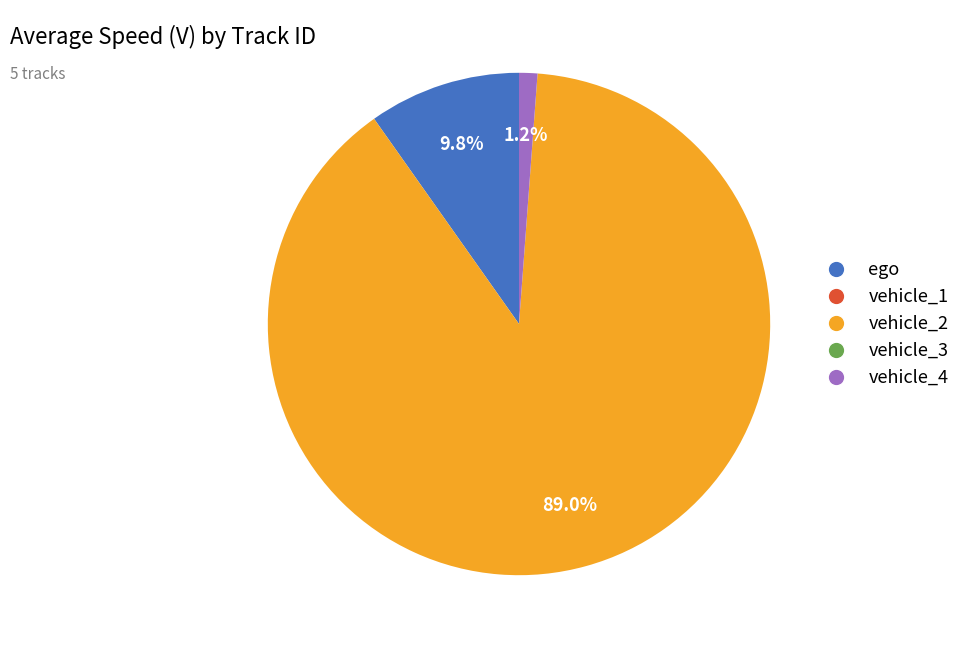

Combined, what portion of the pie is vehicle_2 and ego?

98.8%